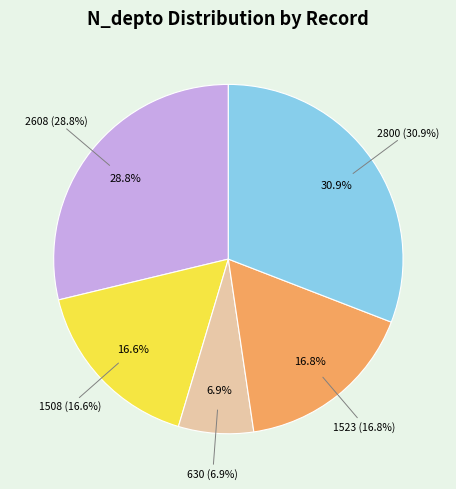

How many slices are in this pie chart?

5